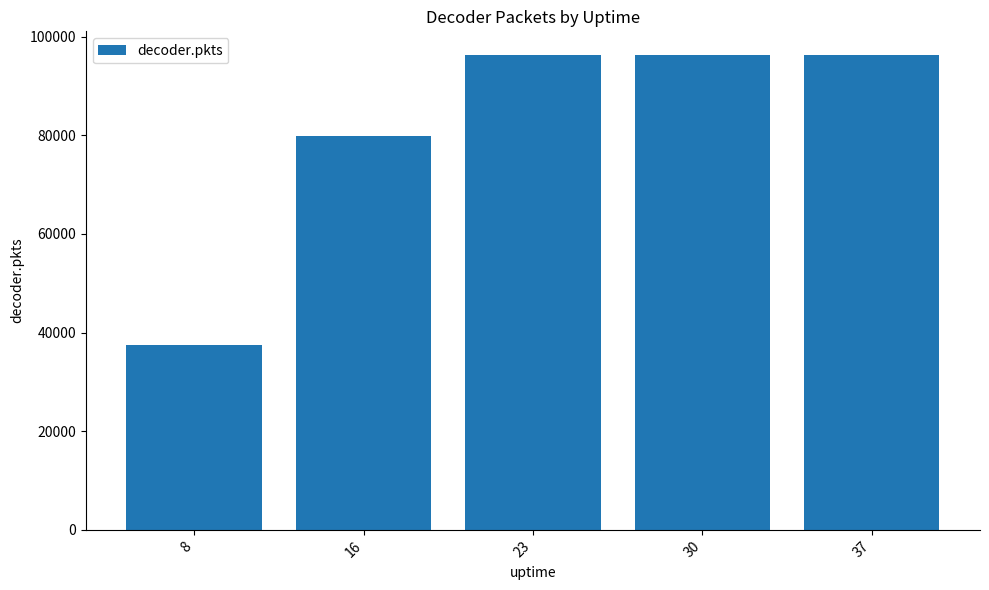

What is the smallest value displayed?

37401